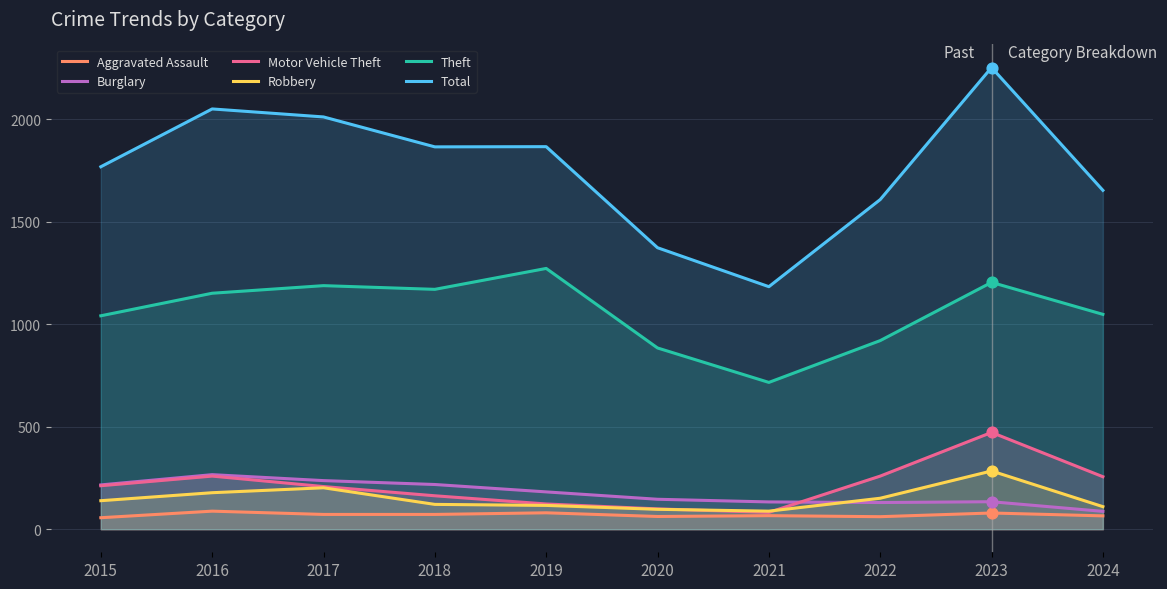

At how many categories does at least one series exceed 953?

10